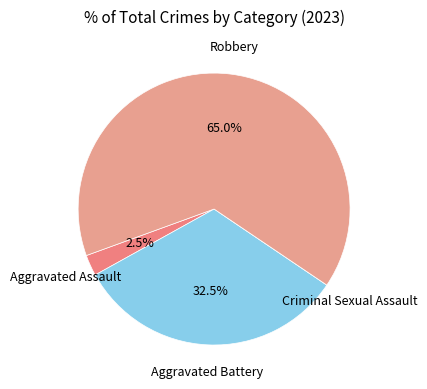

Which has a higher value, Robbery or Aggravated Battery?

Robbery